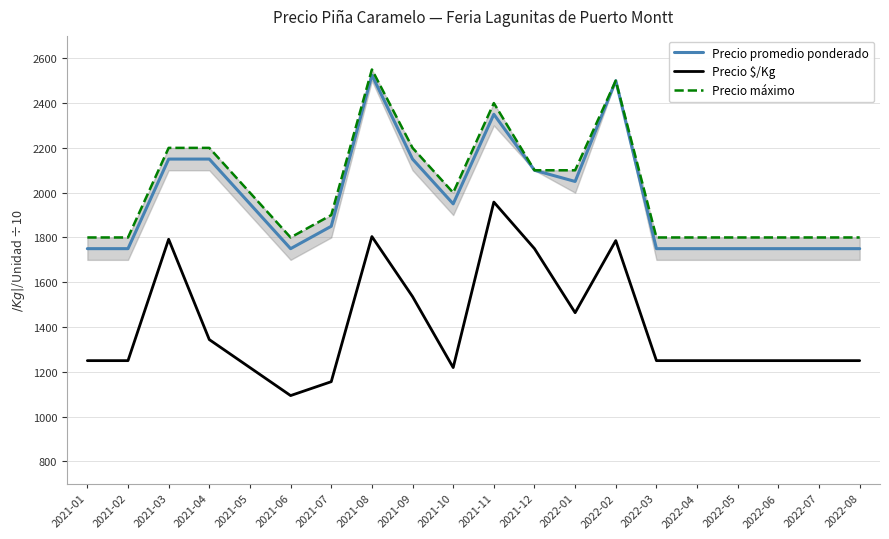

What position from the right is 2021-07?

14